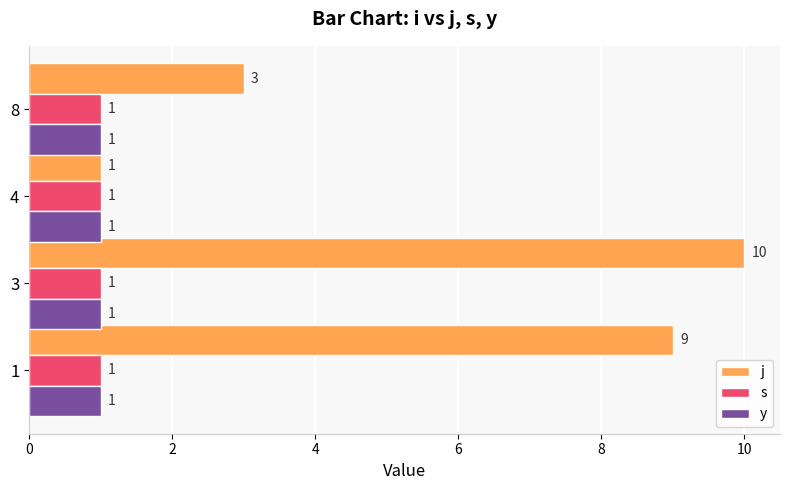

Count the j values in the range 3 to 10.

3